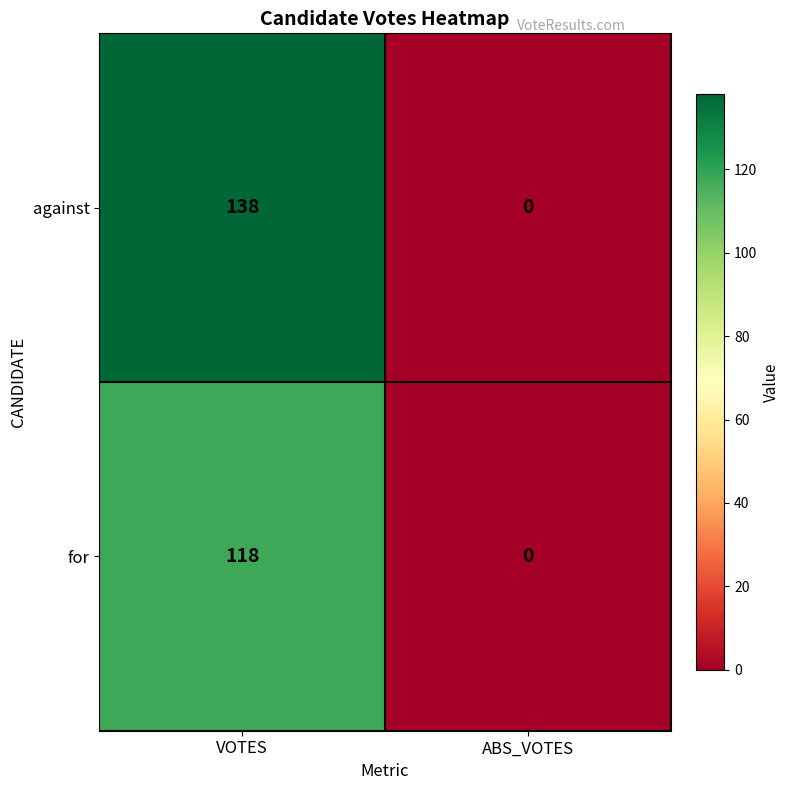

True or false: for has a value of 118 at VOTES.

True